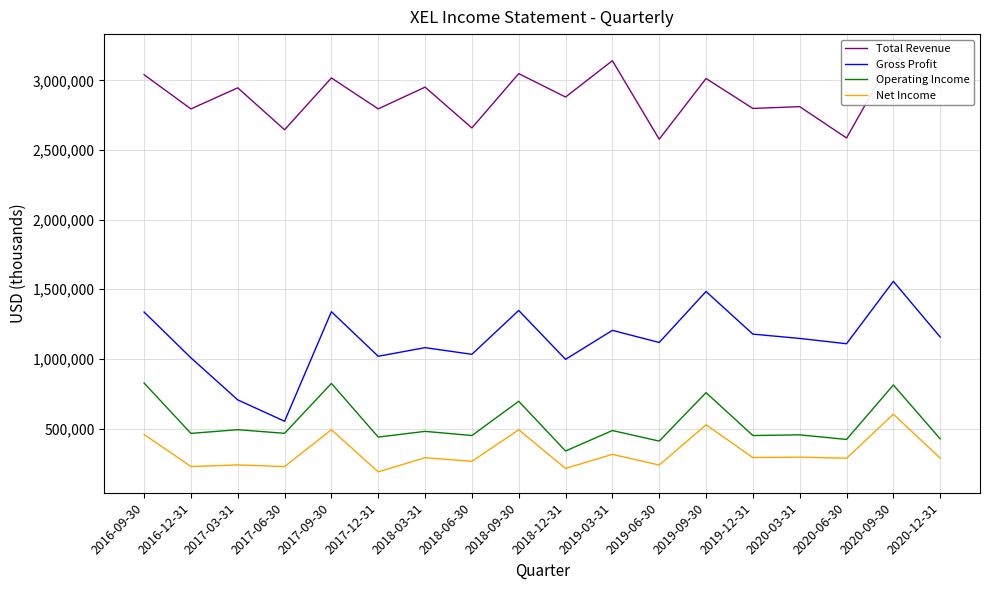

True or false: Operating Income and Net Income cross at least once.

False